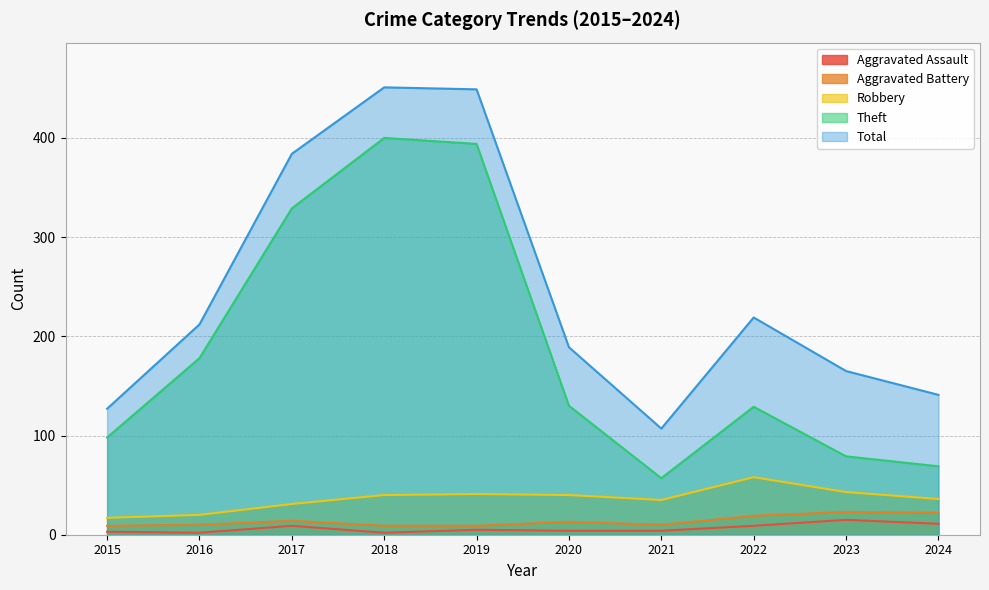

The Aggravated Assault series shows 6 at 2021. True or false?

False